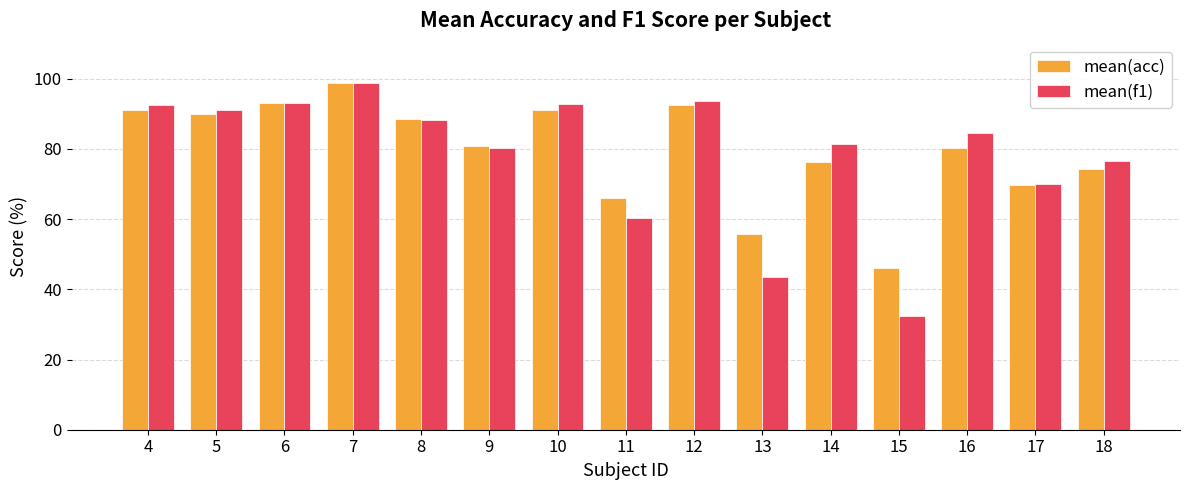

Which series has the largest range (max minus min)?

mean(f1)